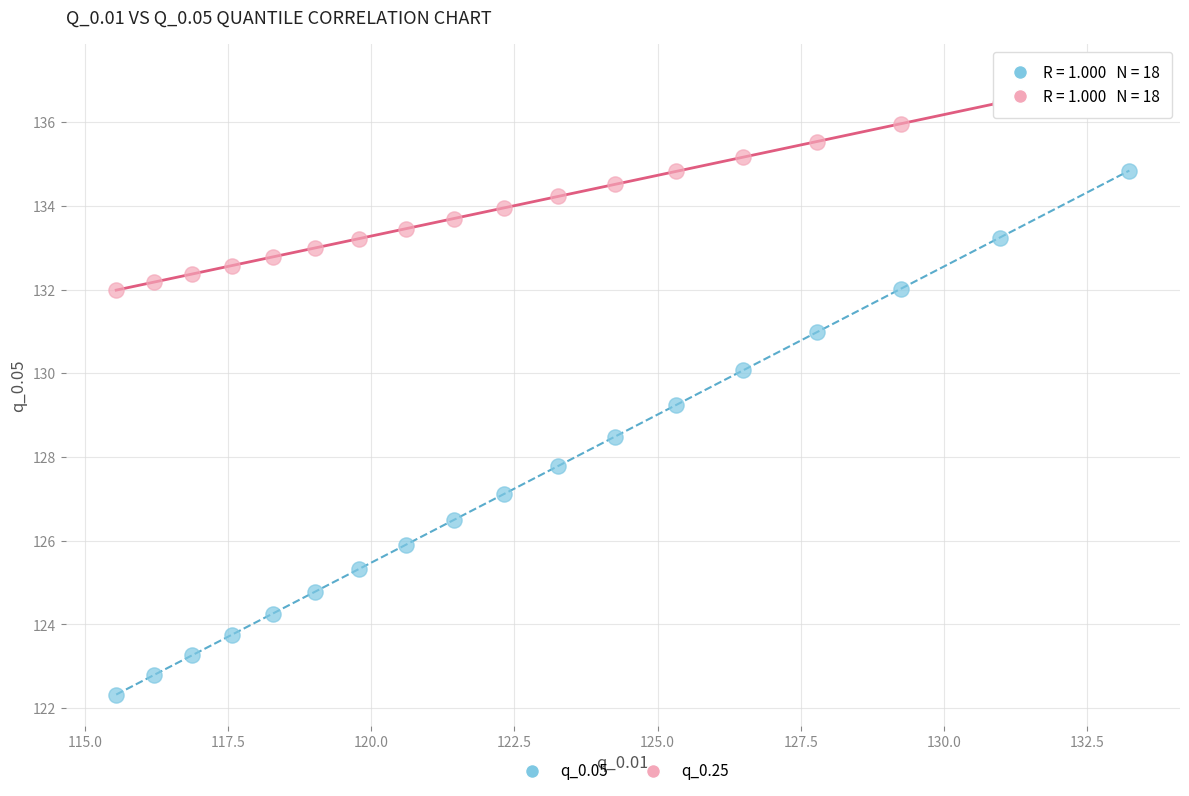

In the q_0.05 series, what Y value is closest to 128?

127.8